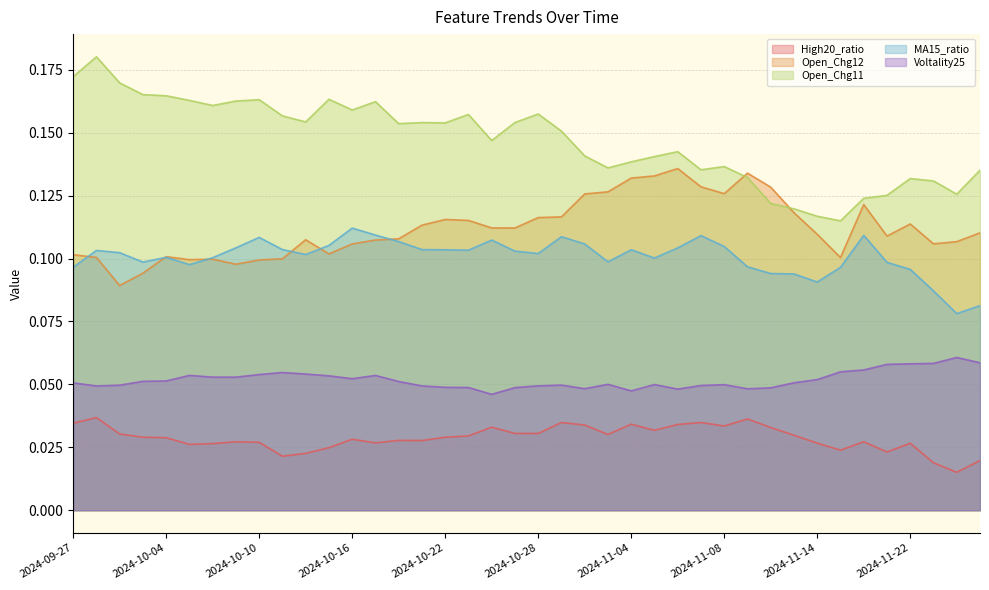

Does the chart have visible grid lines?

Yes